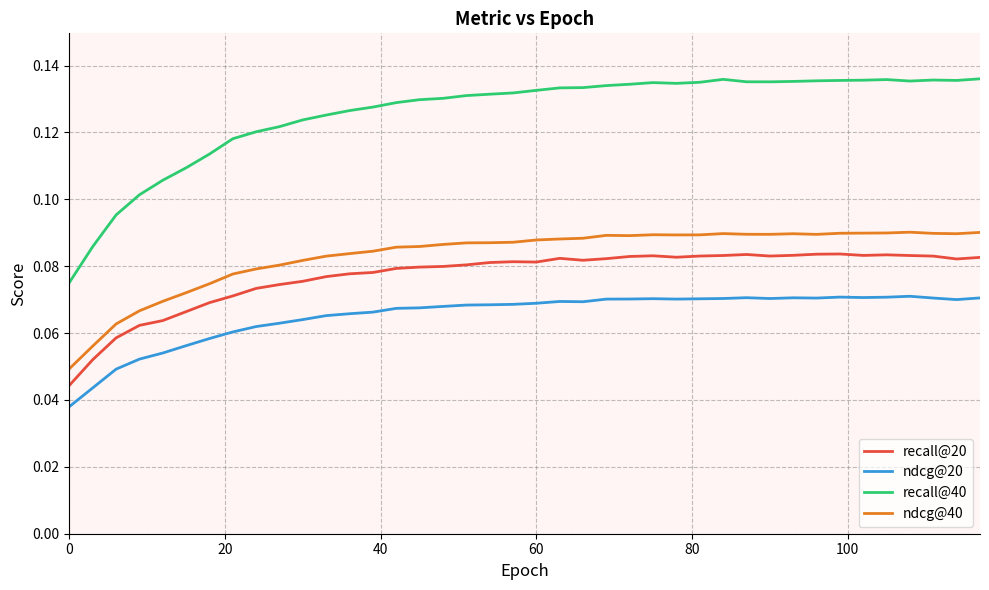

Rank the series by their maximum value, from highest to lowest.

recall@40, ndcg@40, recall@20, ndcg@20